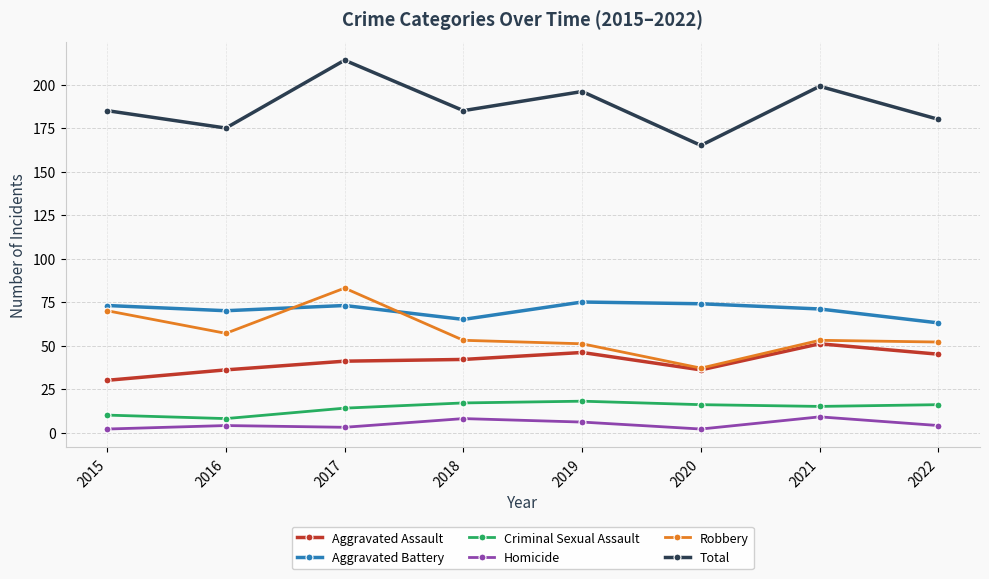

What is the value of the Total point at the 8th from the left?

180